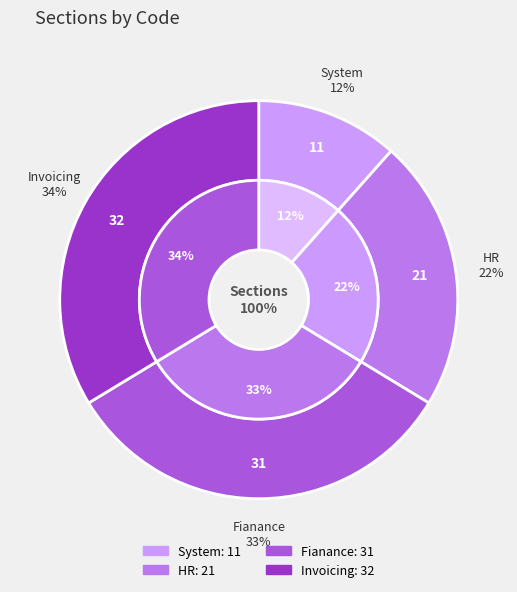

What is the change in value from HR to Invoicing?

+11